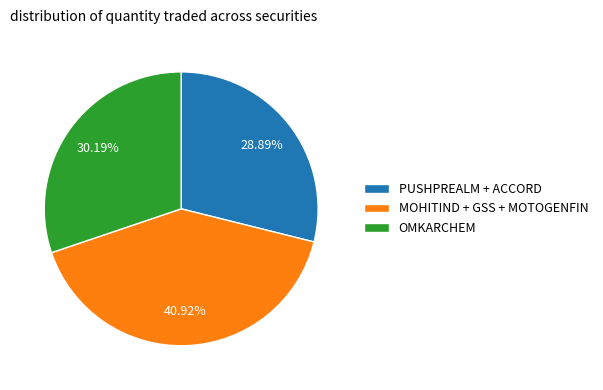

Combined, do PUSHPREALM + ACCORD and OMKARCHEM account for over 50%?

Yes